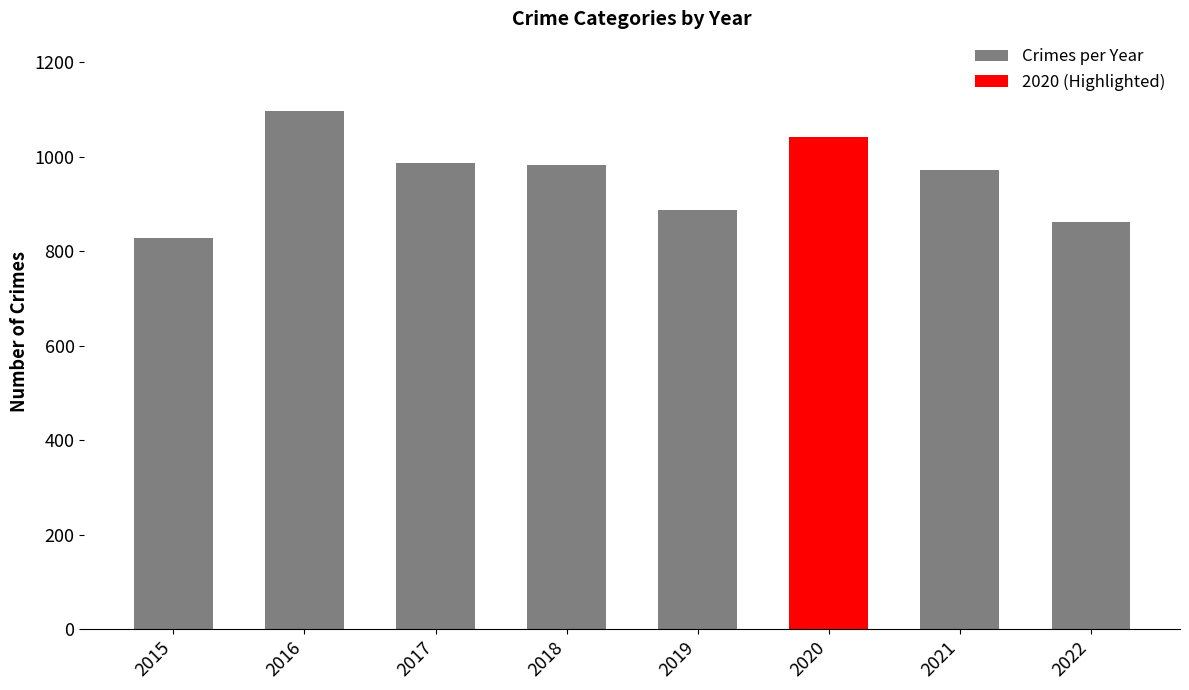

What is the sum of the values at 2016 and 2017?

2083